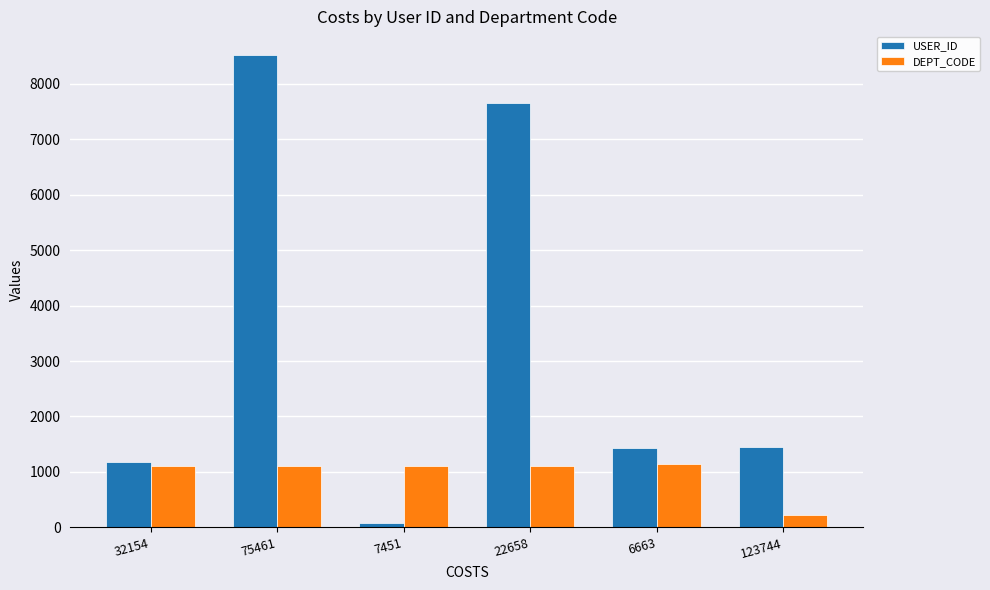

True or false: USER_ID has a value of 1444 at 123744.

True